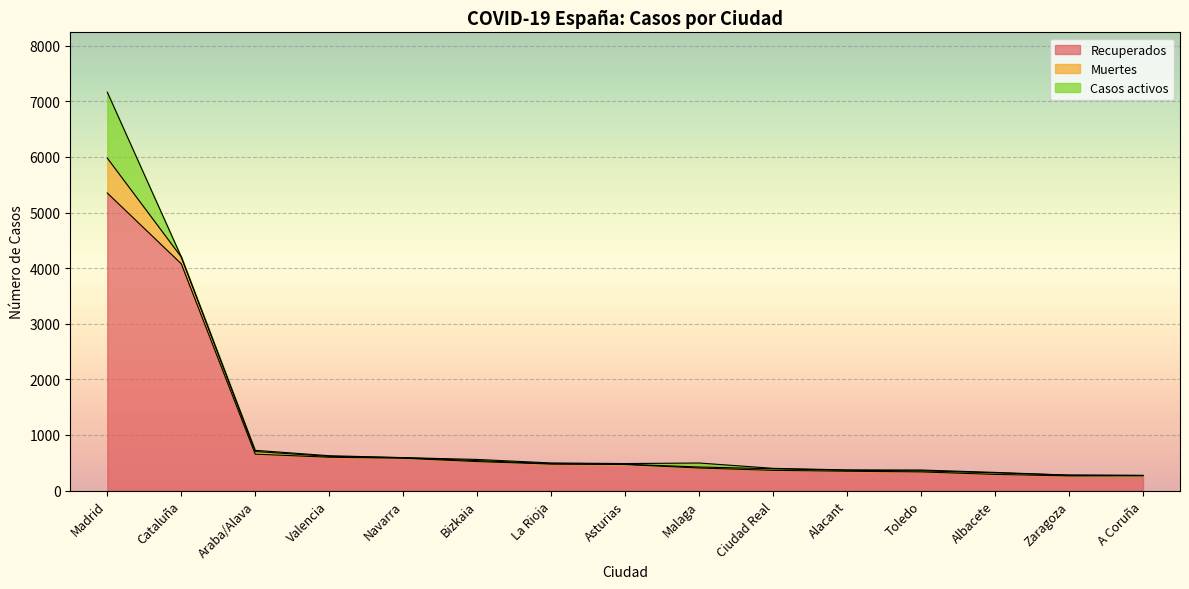

Between A Coruña and Bizkaia, which is larger?

Bizkaia